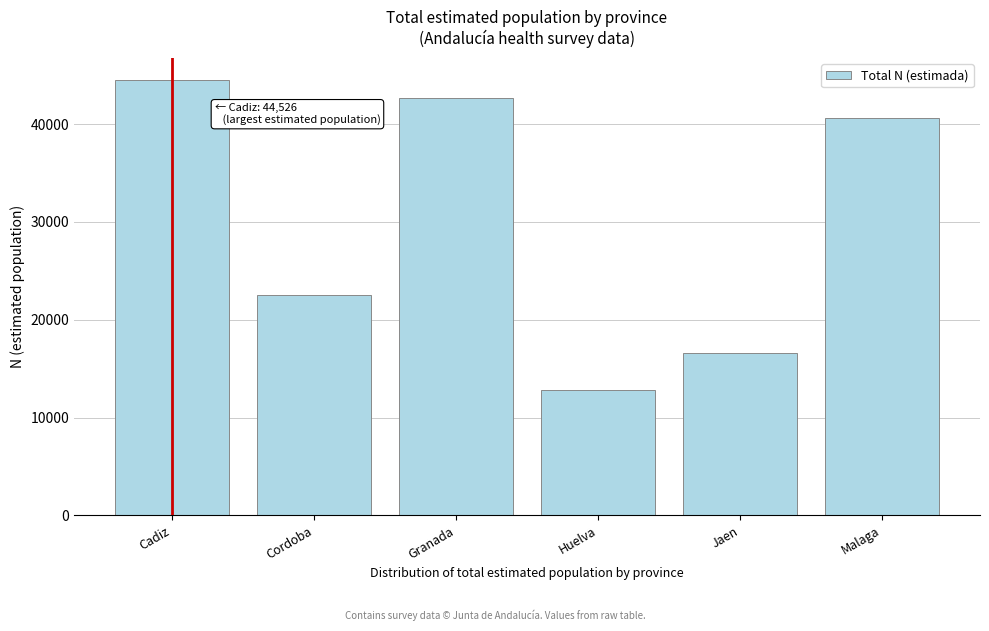

Reading left to right, what are all the values shown in this chart?

Cadiz=44526	Cordoba=22531	Granada=42628	Huelva=12864	Jaen=16563	Malaga=40638